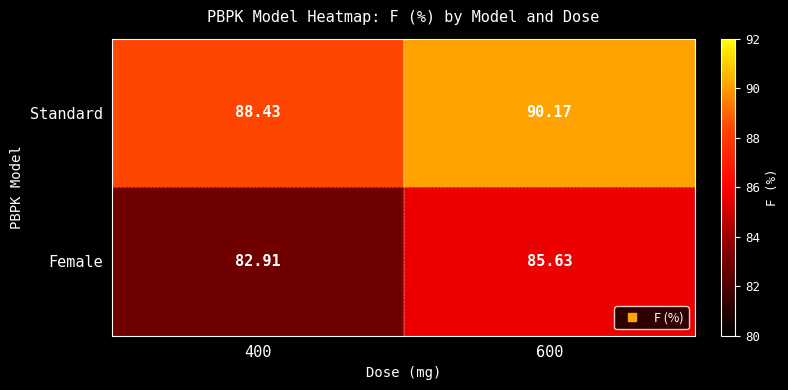

Rank the series by their average value, from lowest to highest.

Female, Standard